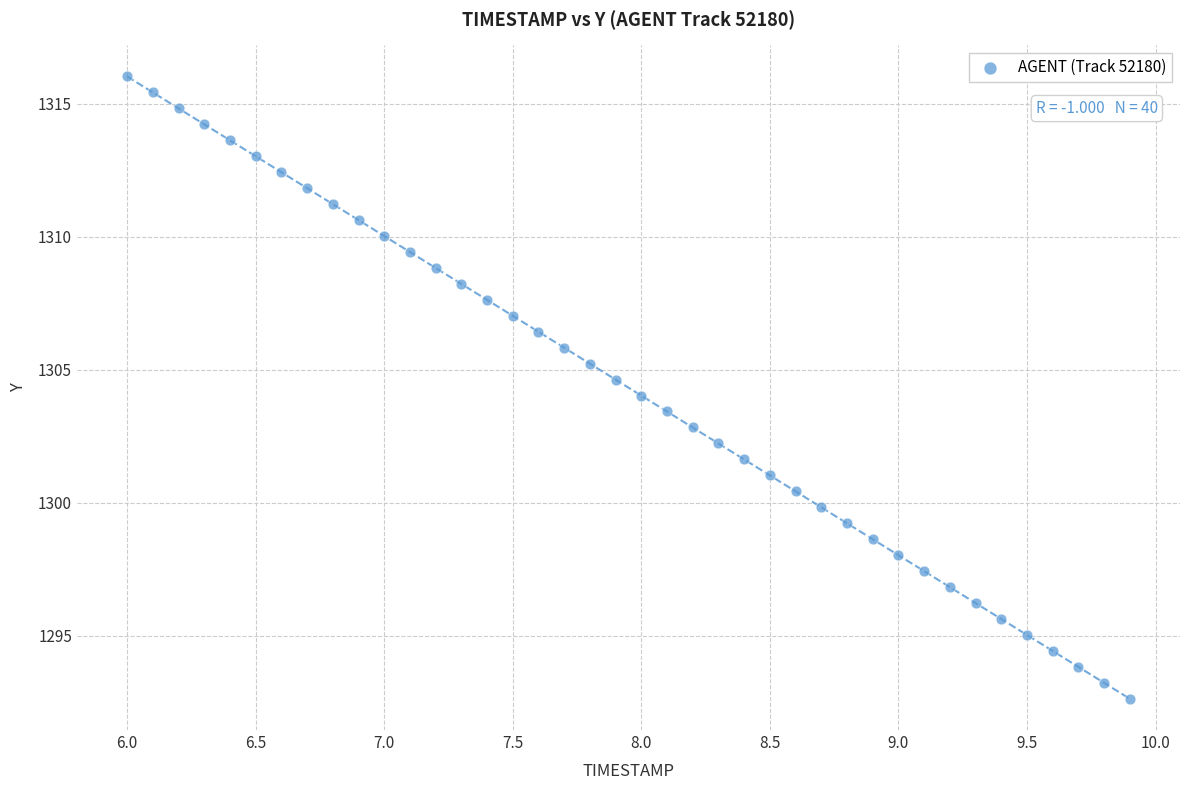

What is the range of Y values (max minus min)?

23.4